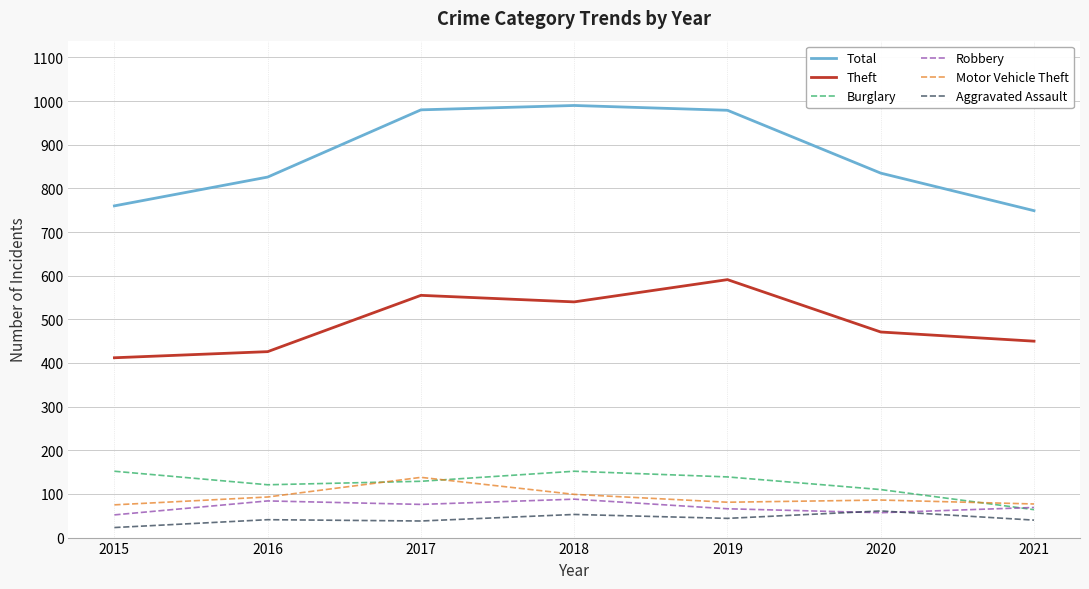

What is the lowest value of the Aggravated Assault series?

23